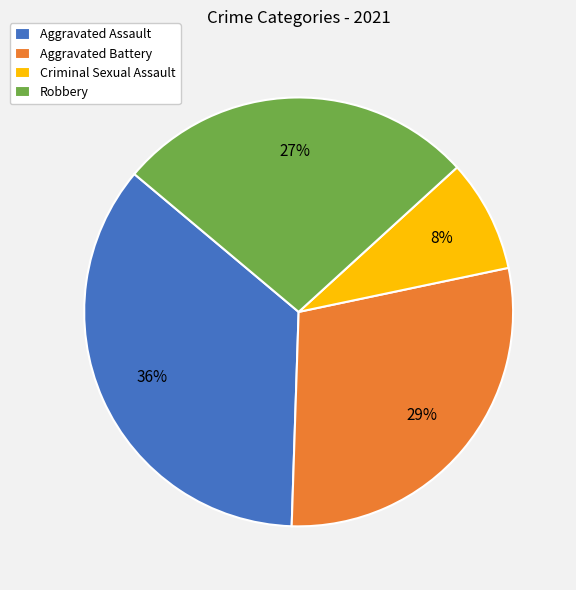

To the nearest percent, what is the combined percentage of Criminal Sexual Assault and Aggravated Assault?

44%